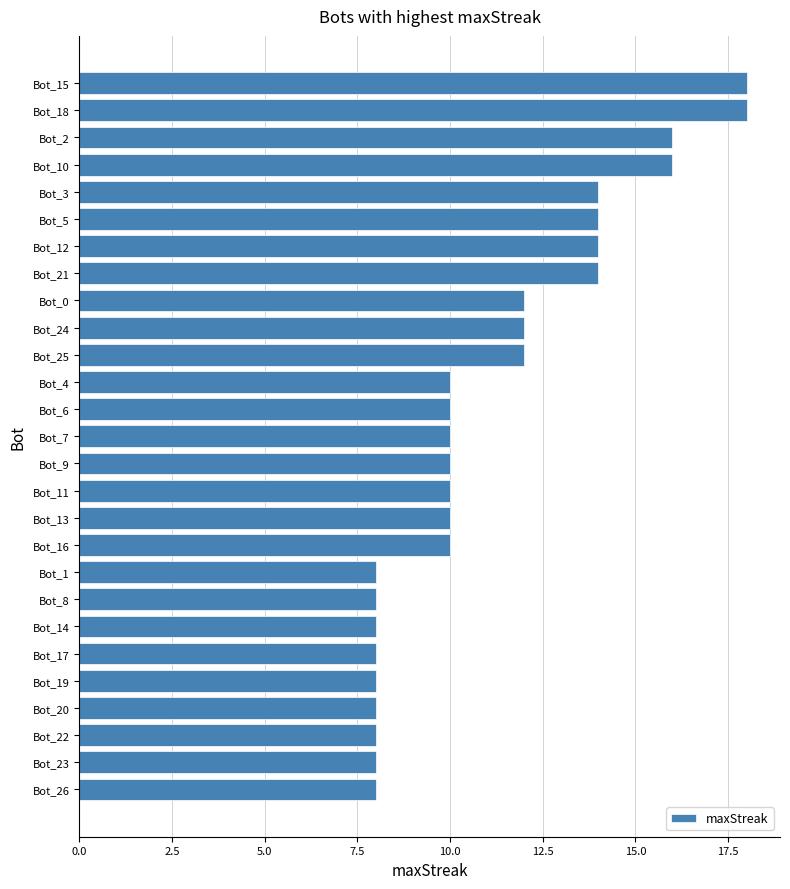

Approximately how many times larger is the value at Bot_7 compared to Bot_12?

0.7